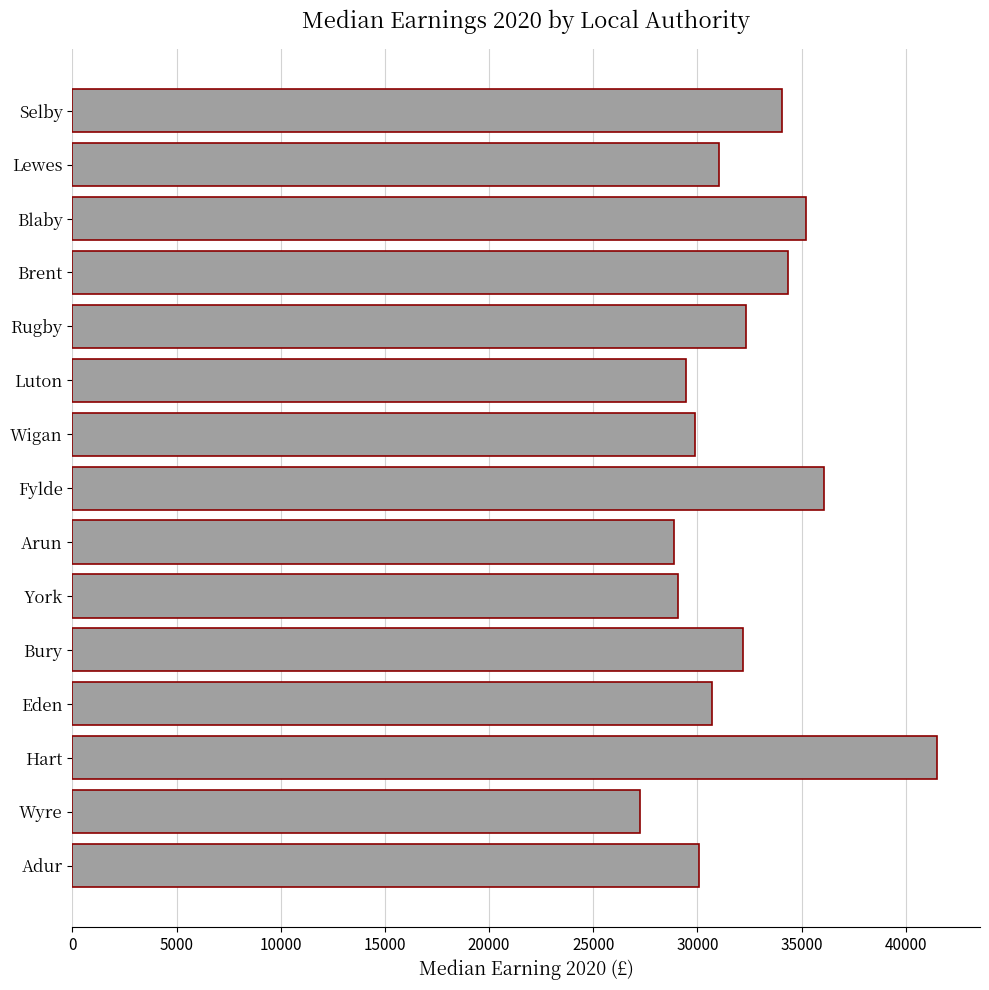

What is the difference between the second highest and minimum values?

8837